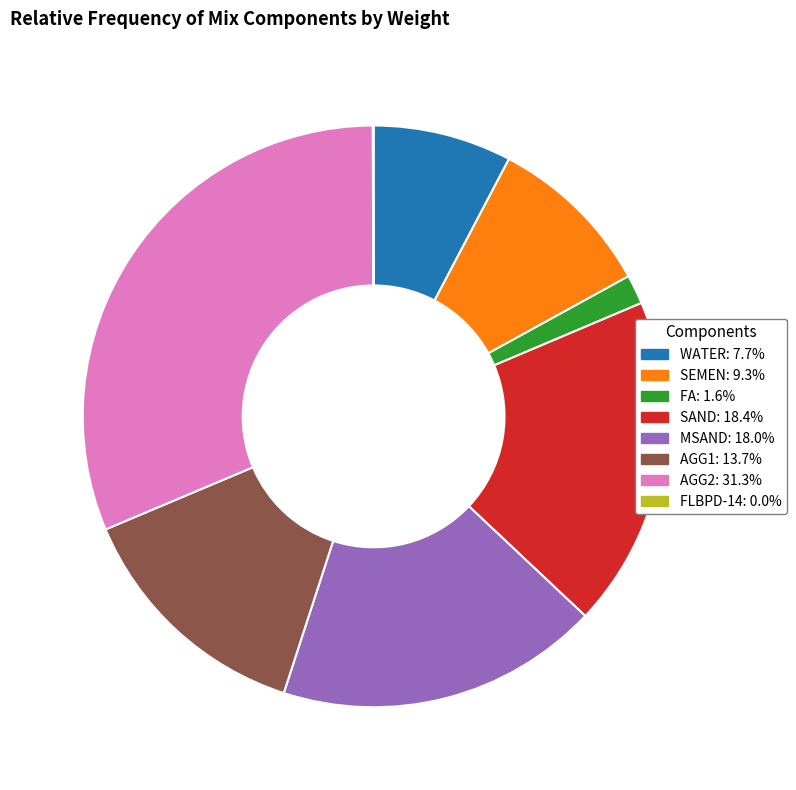

Combined, do SEMEN and WATER account for over 50%?

No